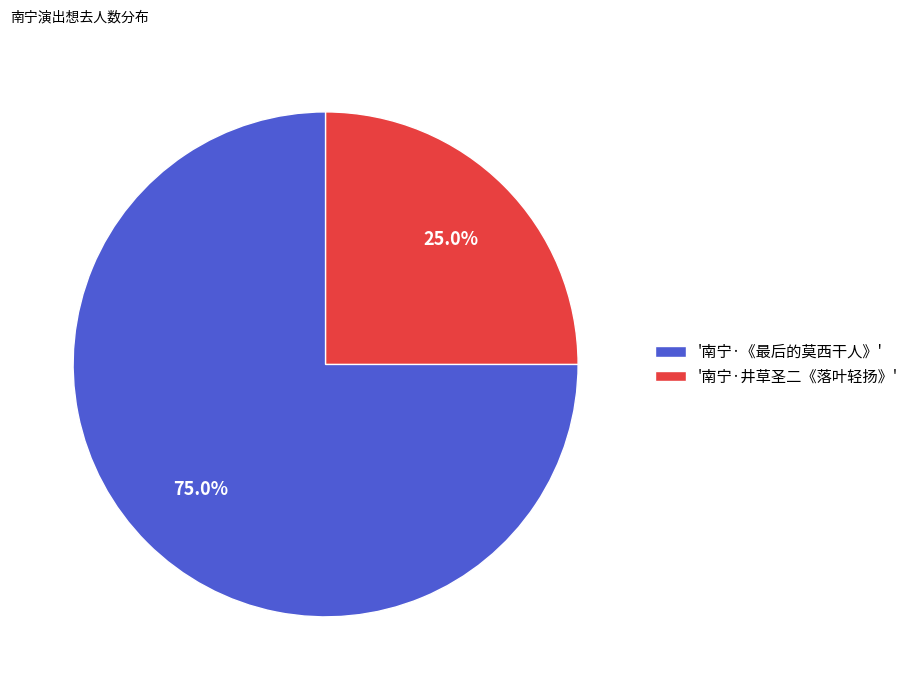

What is the majority slice?

'南宁·《最后的莫西干人》'